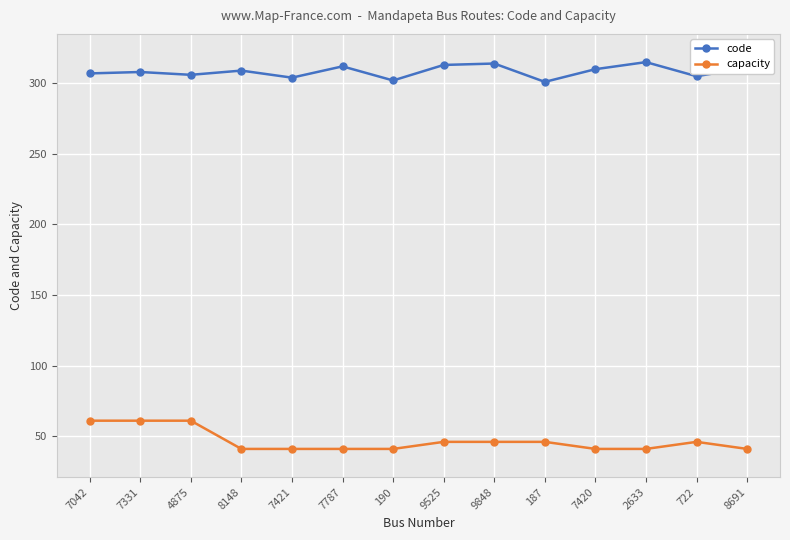

True or false: capacity and code intersect in this chart.

False